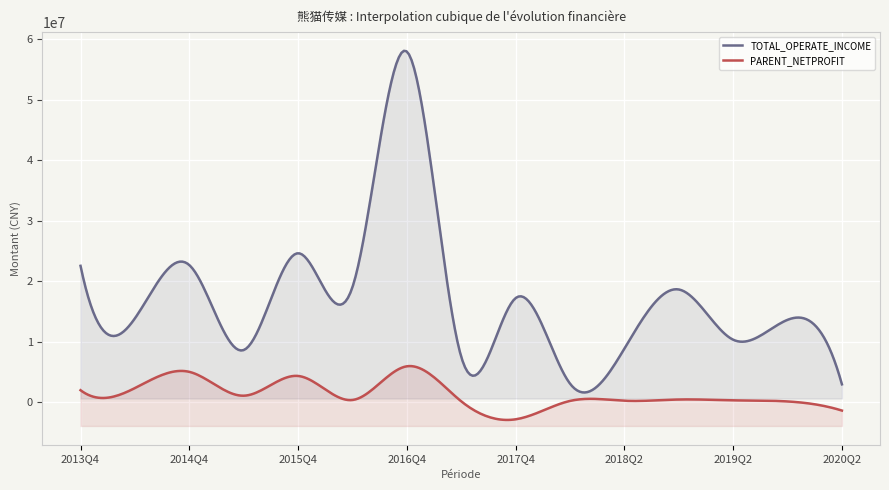

What is the sum of the TOTAL_OPERATE_INCOME values at 2015Q4 and 2013Q4?

47139771.5